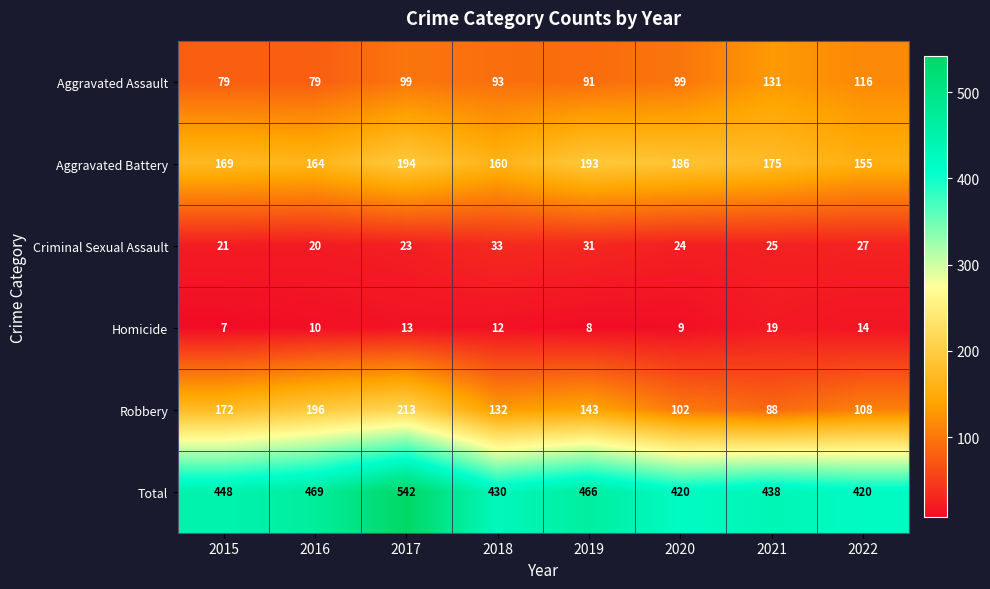

At which label is Homicide closest to 13?

2017